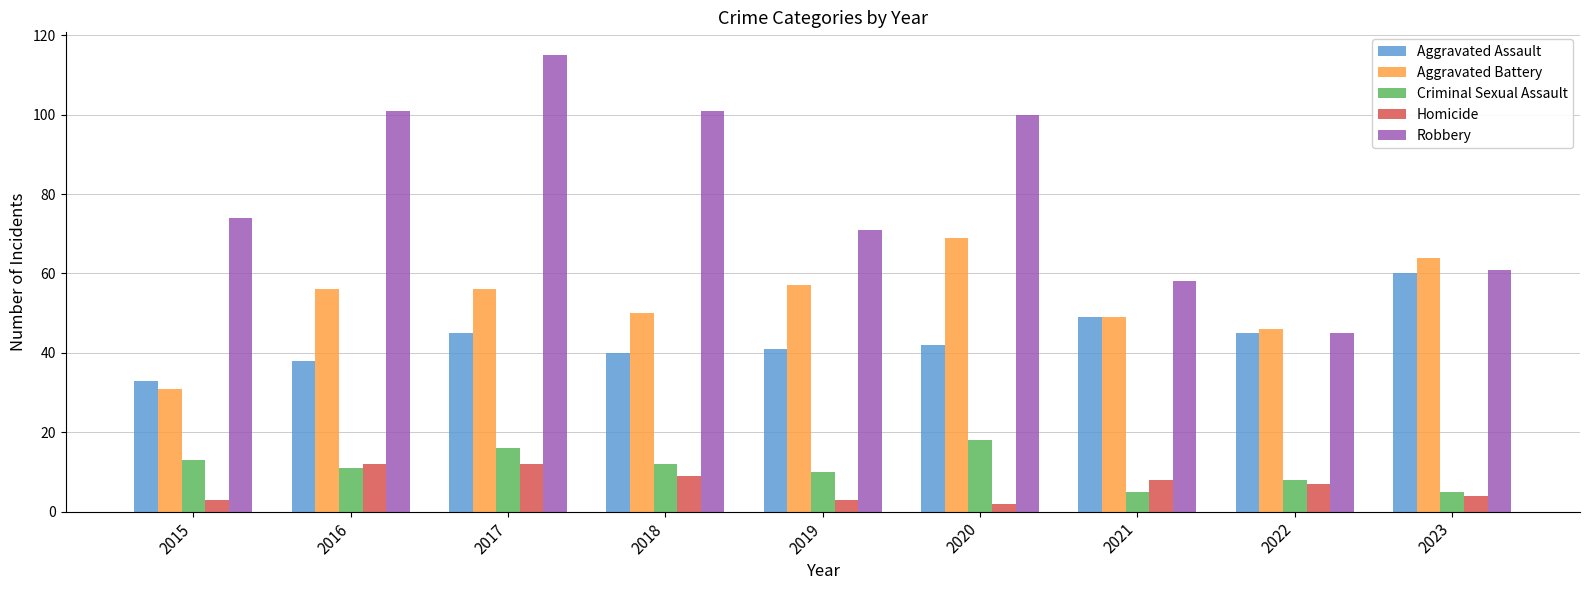

What is the total value across all series at 2023?

194